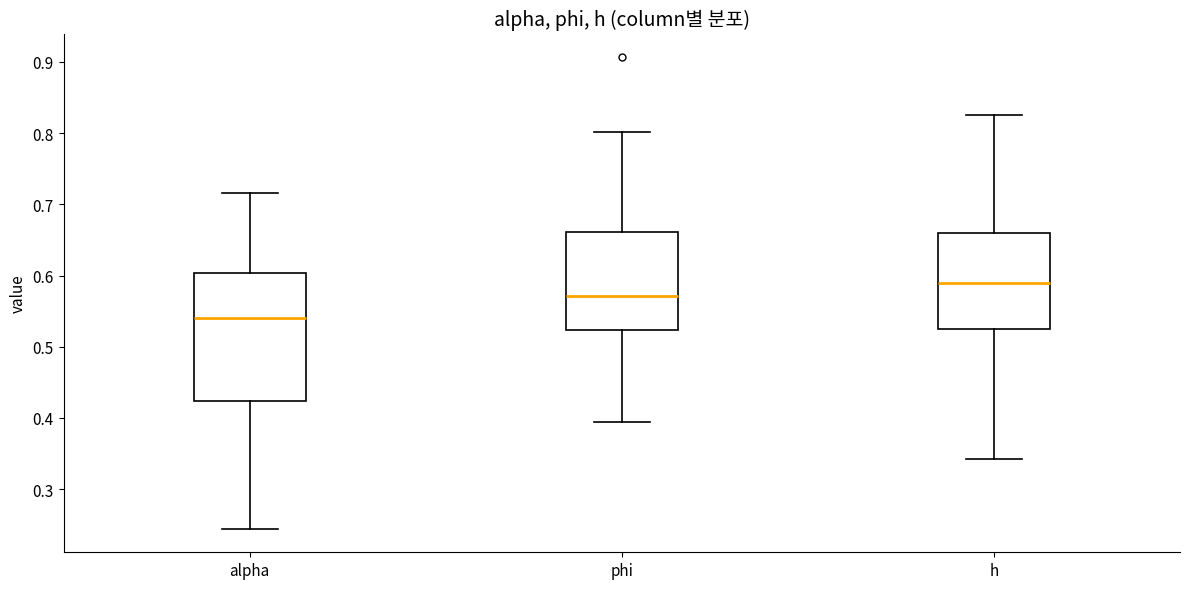

Reading left to right, read every box against the y-axis: the position of its median line, the range the box covers, and the ends of its whiskers. The values are not printed on the chart, so give them approximately, as read against the axis.

alpha: median 0.54, box 0.42 to 0.60, whiskers 0.24 to 0.72
phi: median 0.57, box 0.52 to 0.66, whiskers 0.39 to 0.80
h: median 0.59, box 0.52 to 0.66, whiskers 0.34 to 0.83